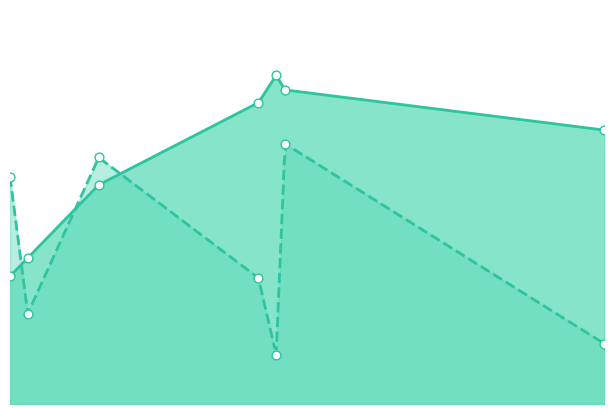

What are all the series names shown in the legend?

height, score